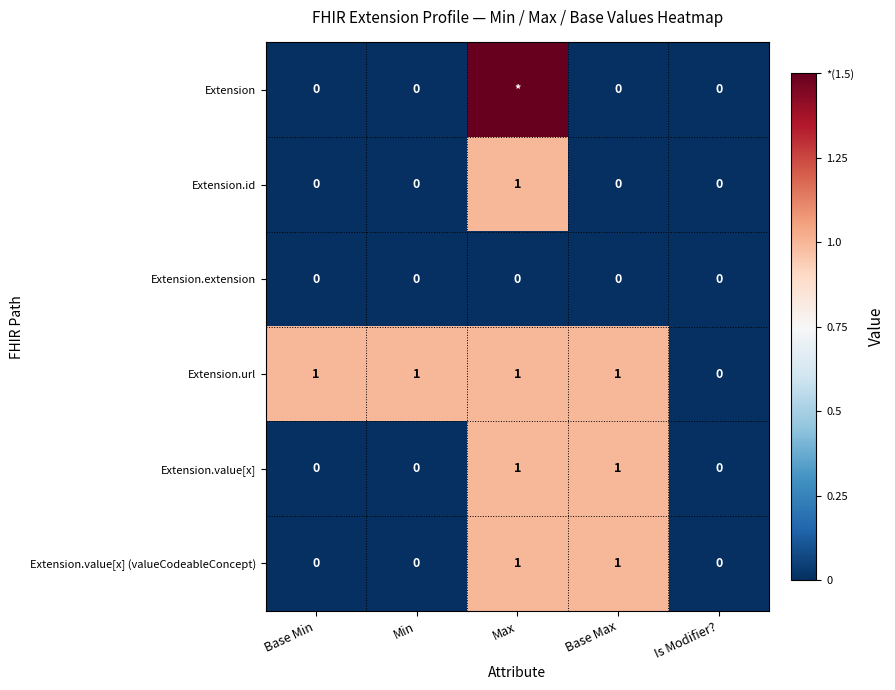

Count the number of categories in the chart.

5